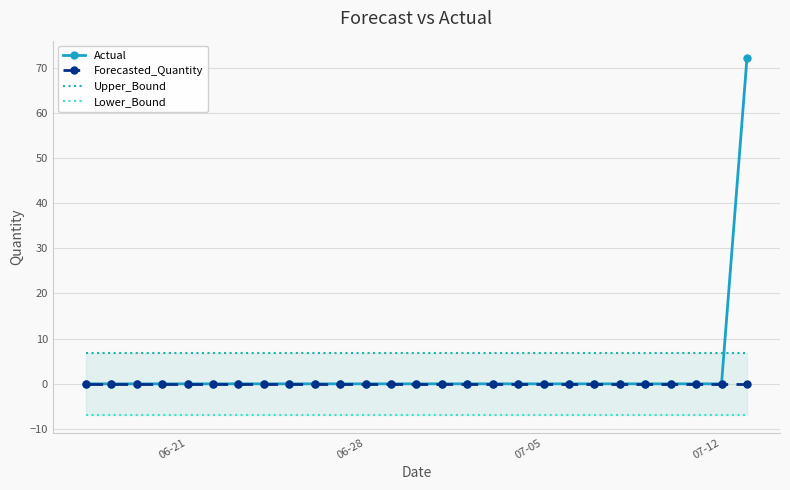

What are all the series names shown in the legend?

Actual, Forecasted_Quantity, Upper_Bound, Lower_Bound